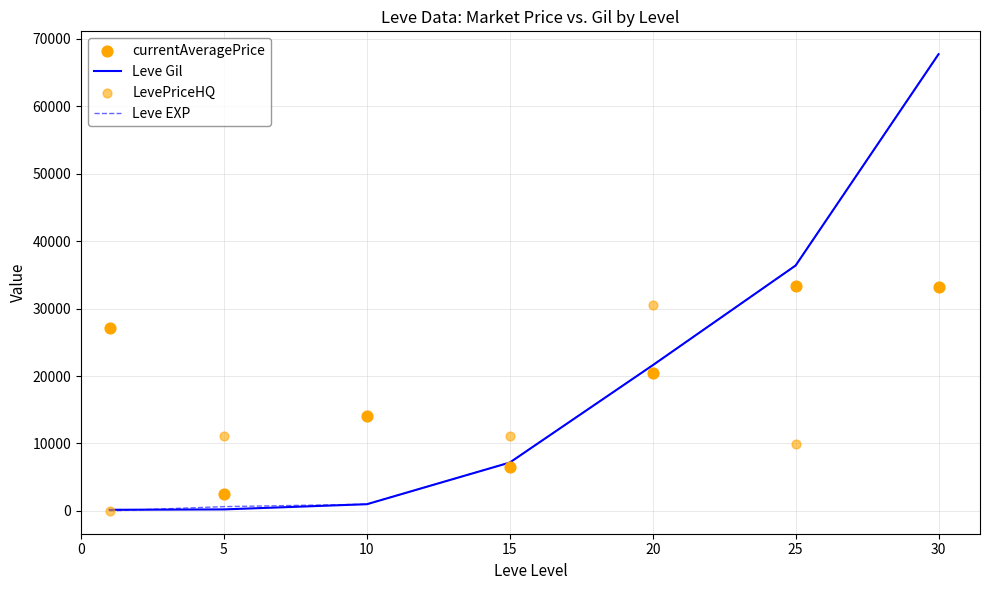

At which category is the sum across all series the highest?

30